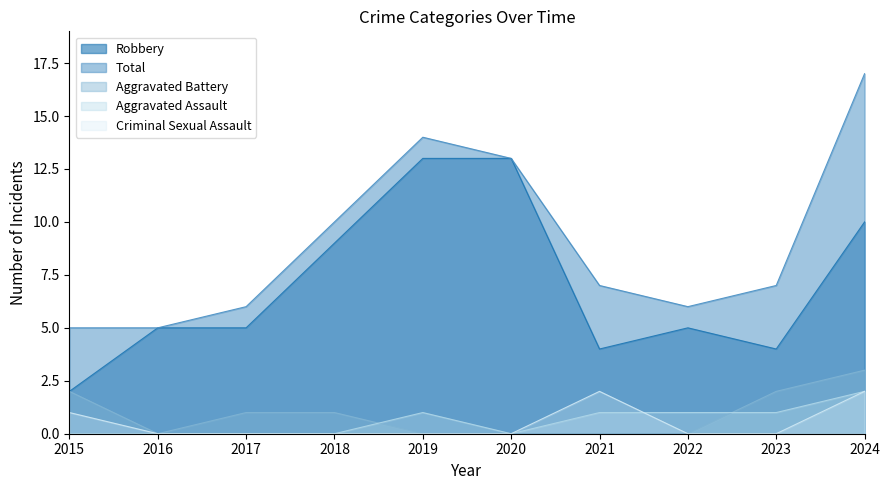

What is the value of the Aggravated Assault point at the 5th from the left?

1